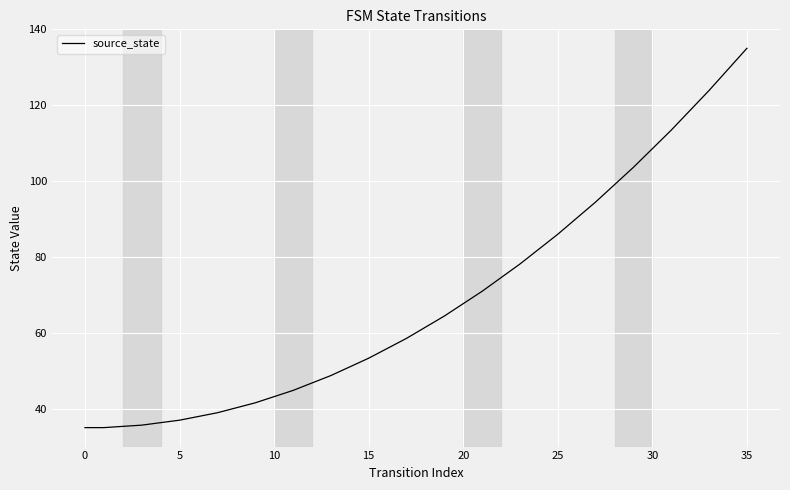

What is the maximum value shown in the chart?

135.0